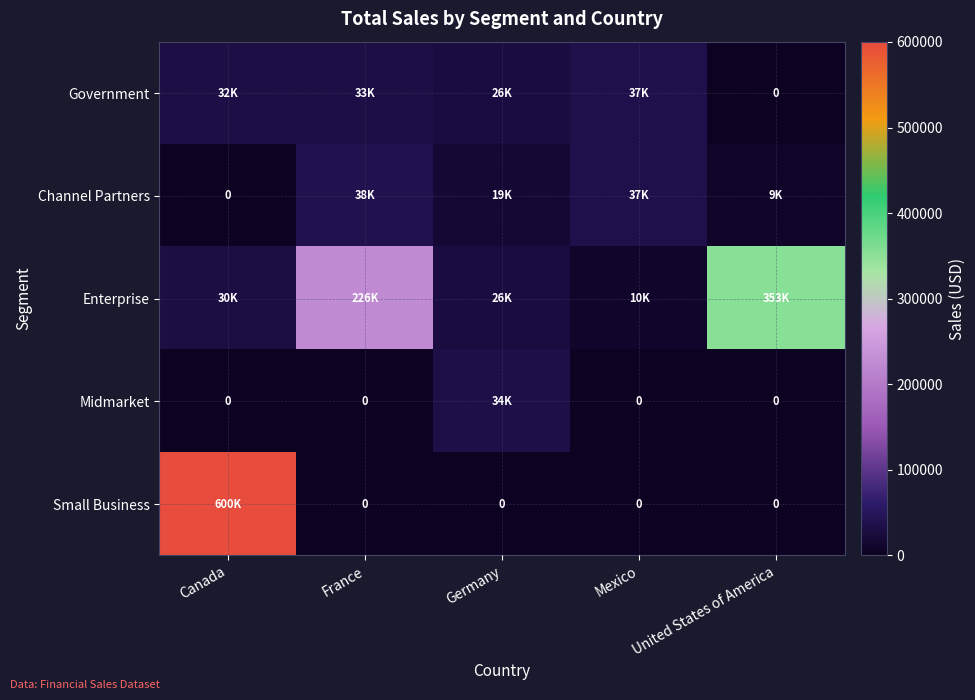

The value of Enterprise at United States of America is 624325. True or false?

False